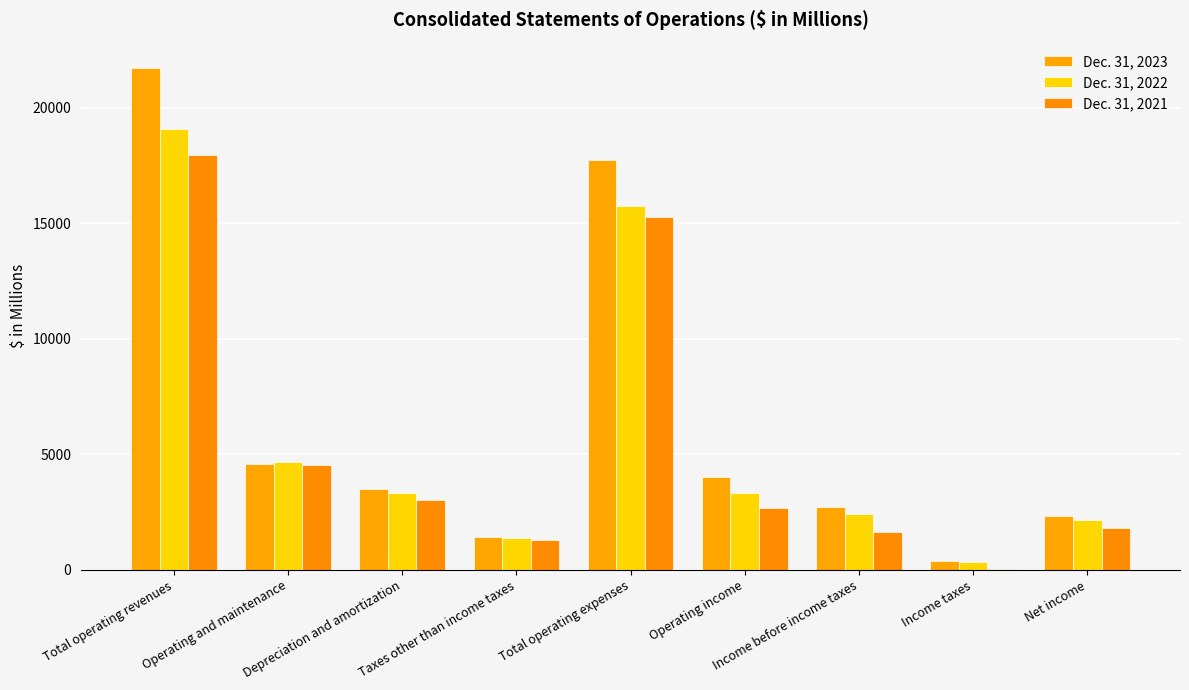

Which label corresponds to the smallest value in the chart?

Income taxes